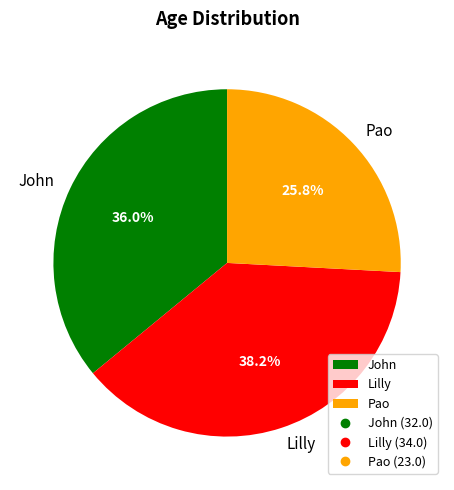

How many segments does this pie chart have?

3